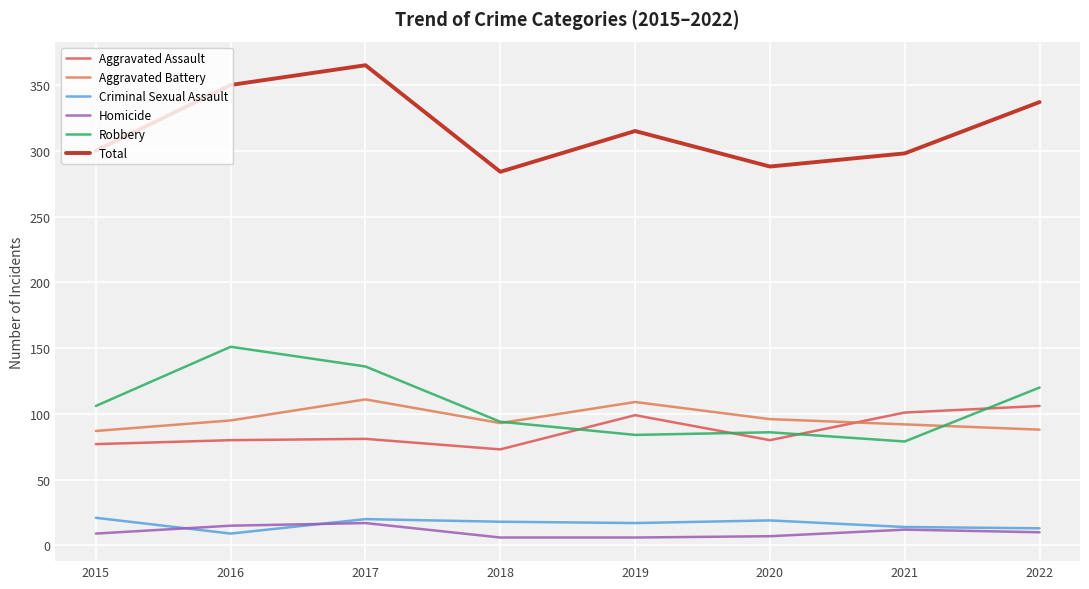

The value of Aggravated Assault at 2020 is 80. True or false?

True